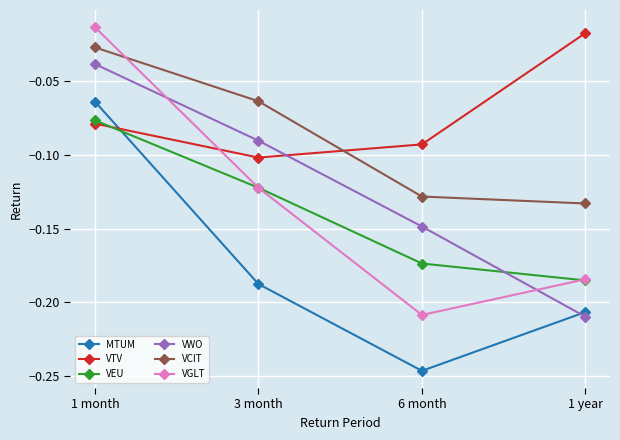

What is the difference between the second highest and minimum values in the VCIT series?

0.1